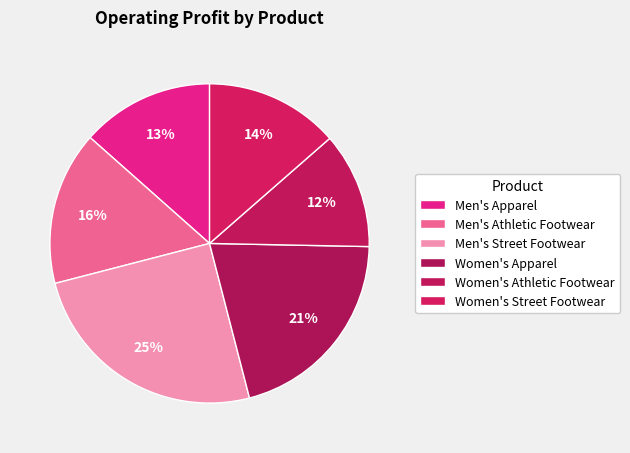

How many slices are in this pie chart?

6